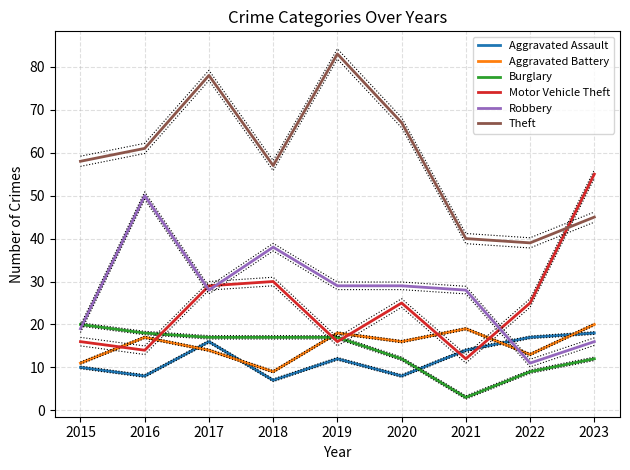

Which series has the largest total across all categories?

Theft